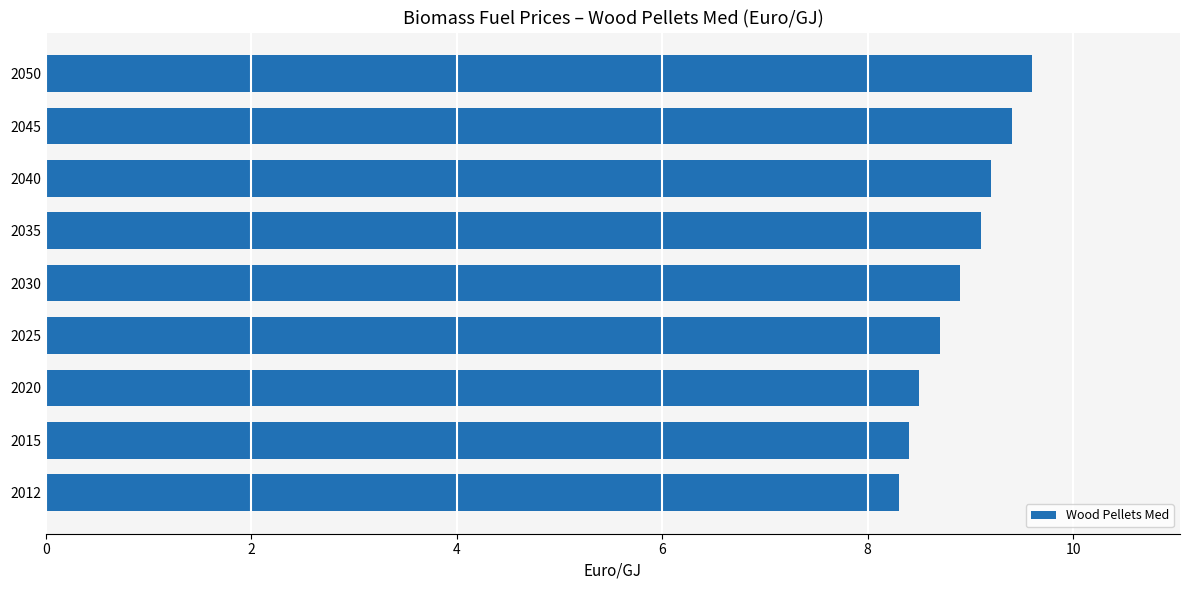

Which label corresponds to the largest value in the chart?

2050